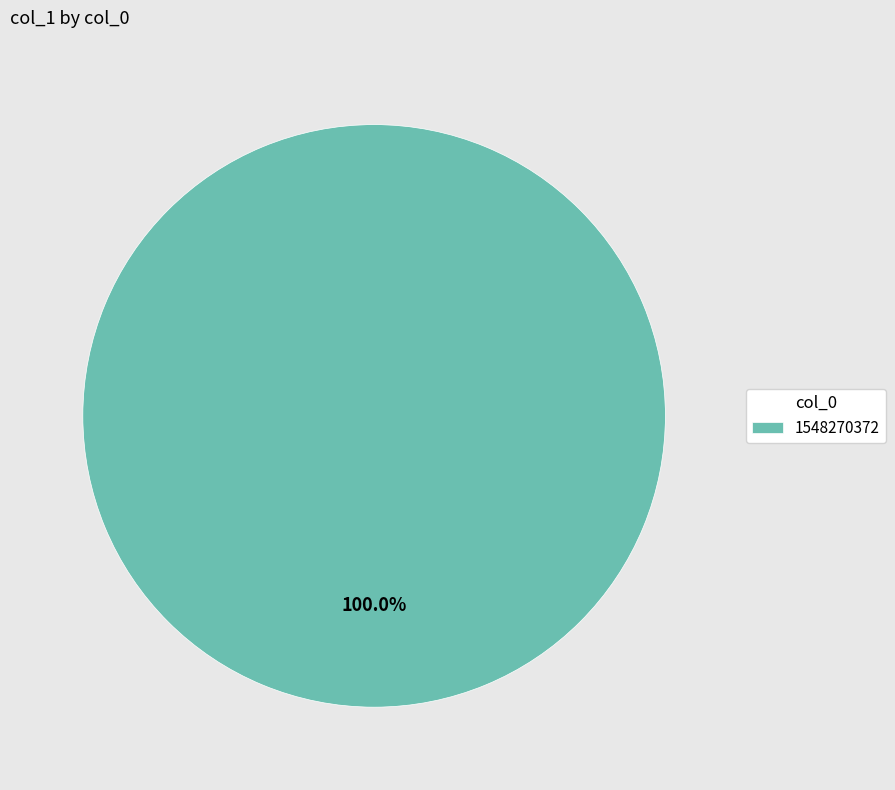

Does any single category account for the majority?

Yes